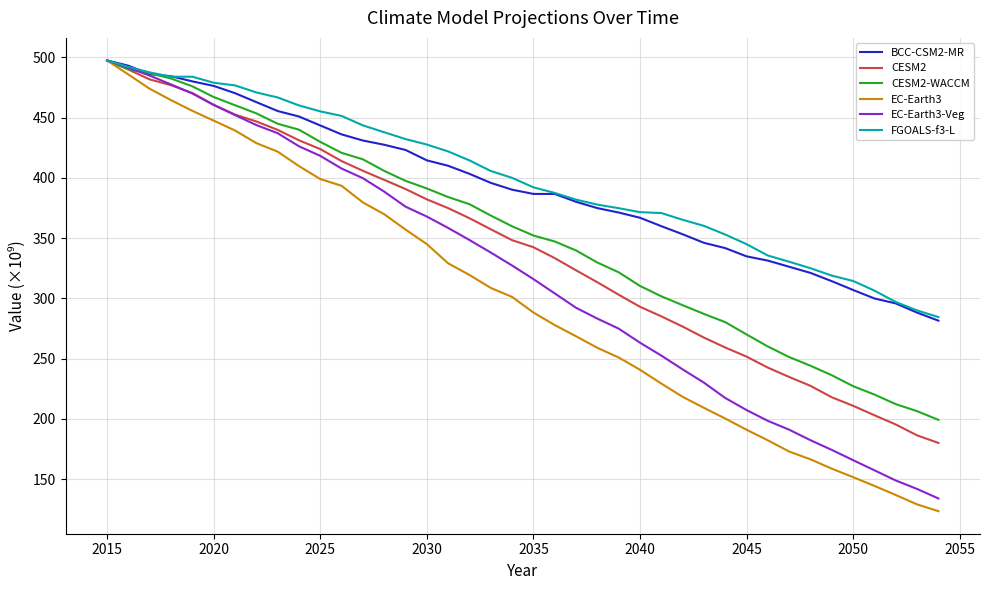

Which series has the largest range (max minus min)?

EC-Earth3